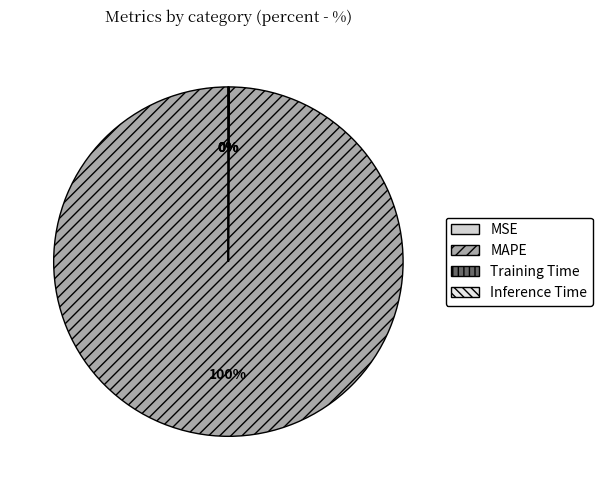

Combined, what portion of the pie is Training Time and MAPE?

99.9%